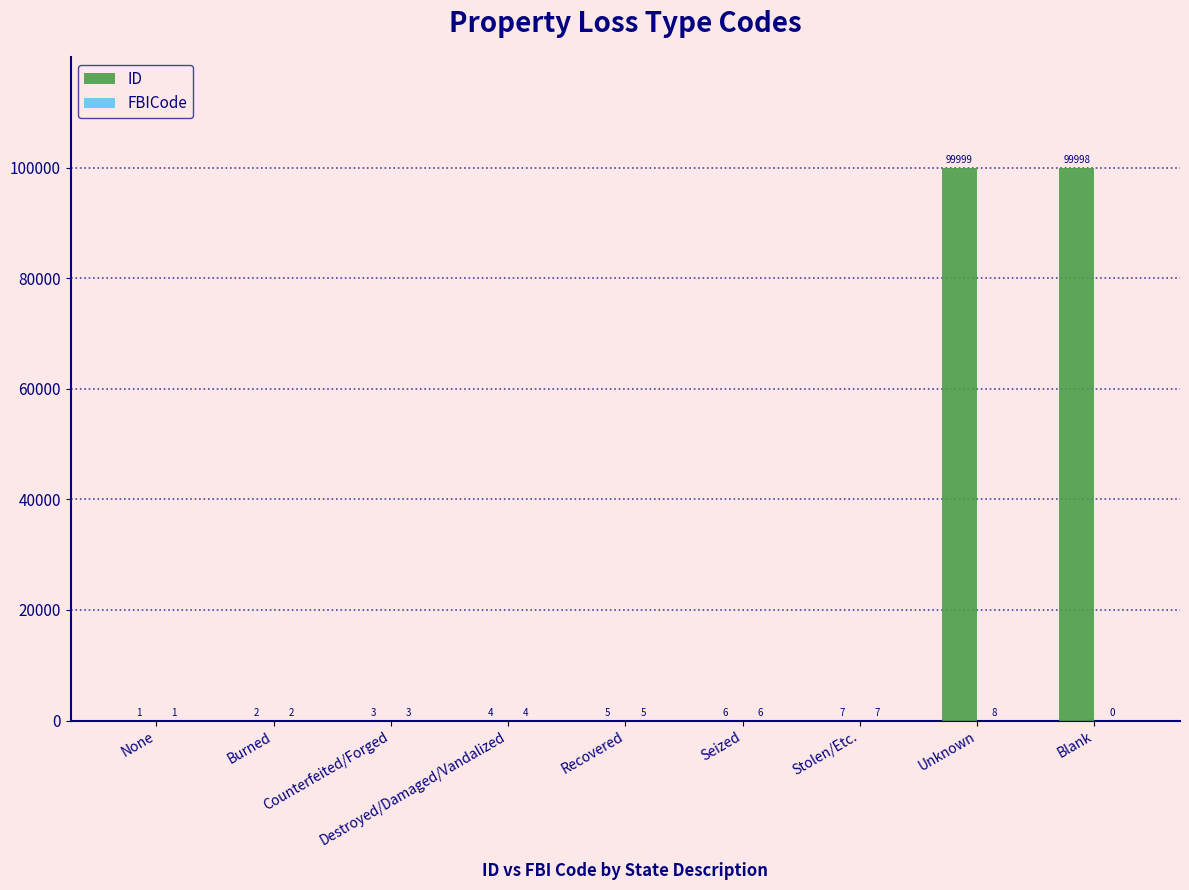

The value of ID at Blank is 99998. True or false?

True